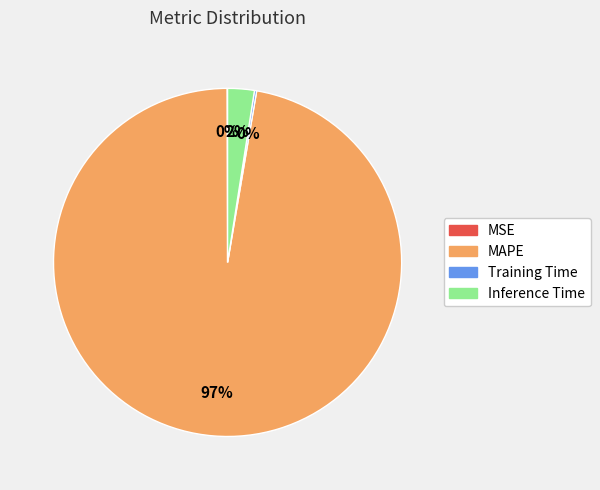

Do Inference Time and MAPE together represent more than half of the pie?

Yes